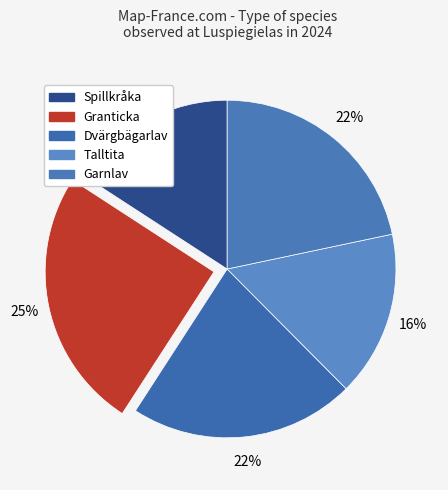

What percentage is the Talltita slice, to the nearest percent?

16%